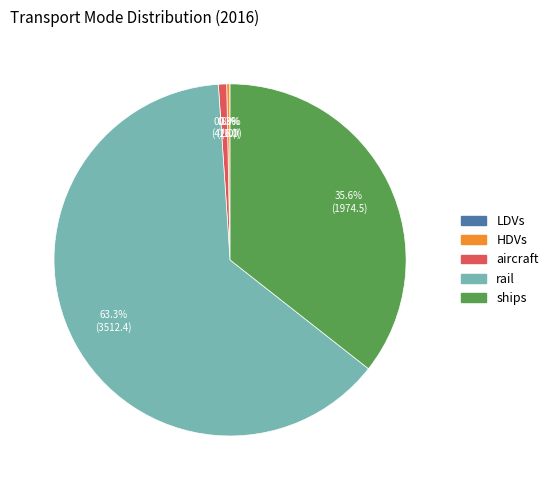

Is there a majority slice in this chart?

Yes